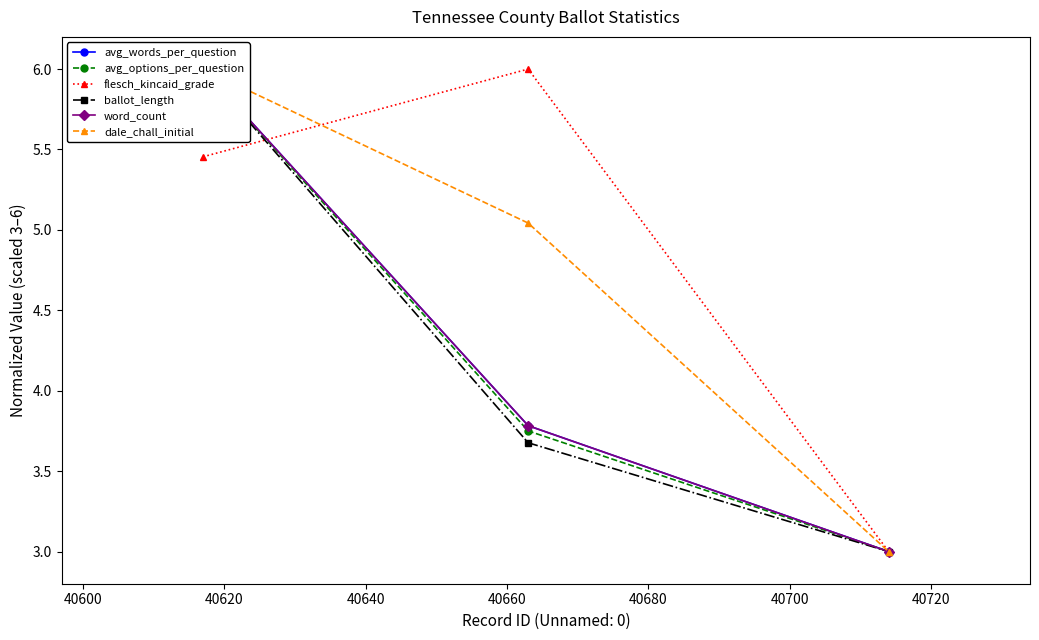

What is the average value of the dale_chall_initial series?

4.7